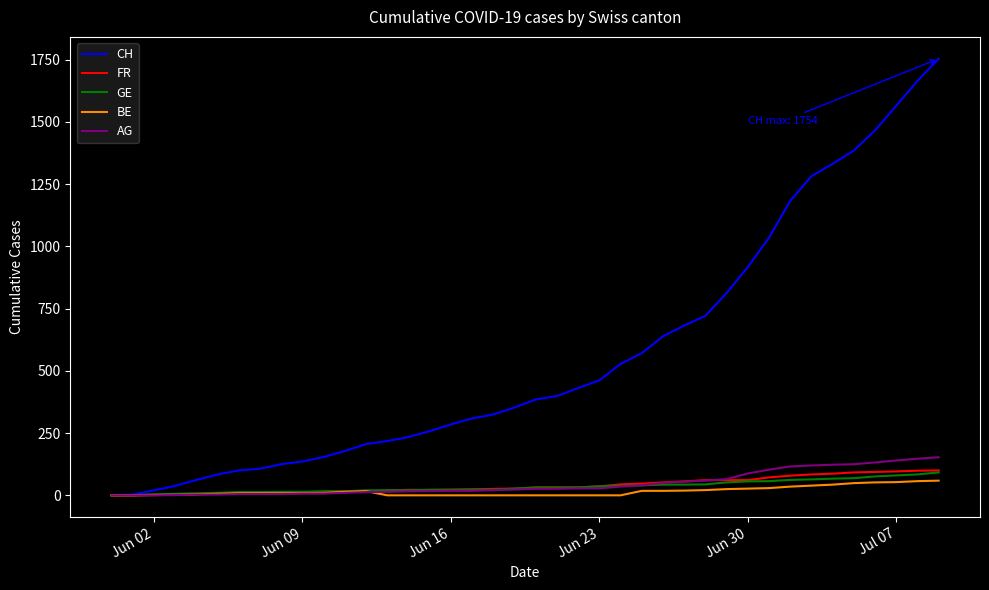

Which series has the largest total across all categories?

CH